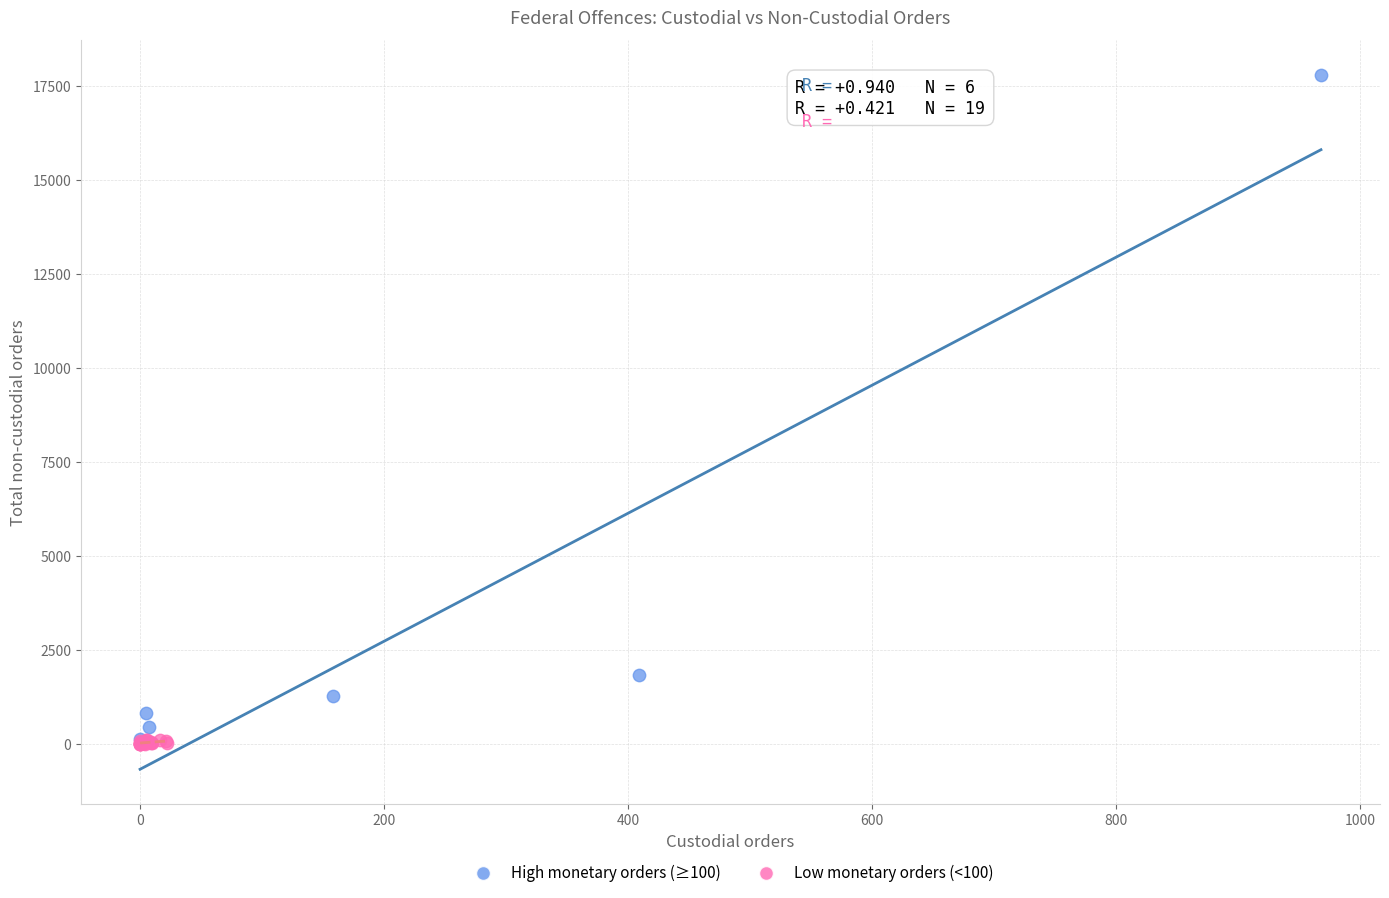

Which series has the largest Y range (max minus min)?

High monetary orders (≥100)